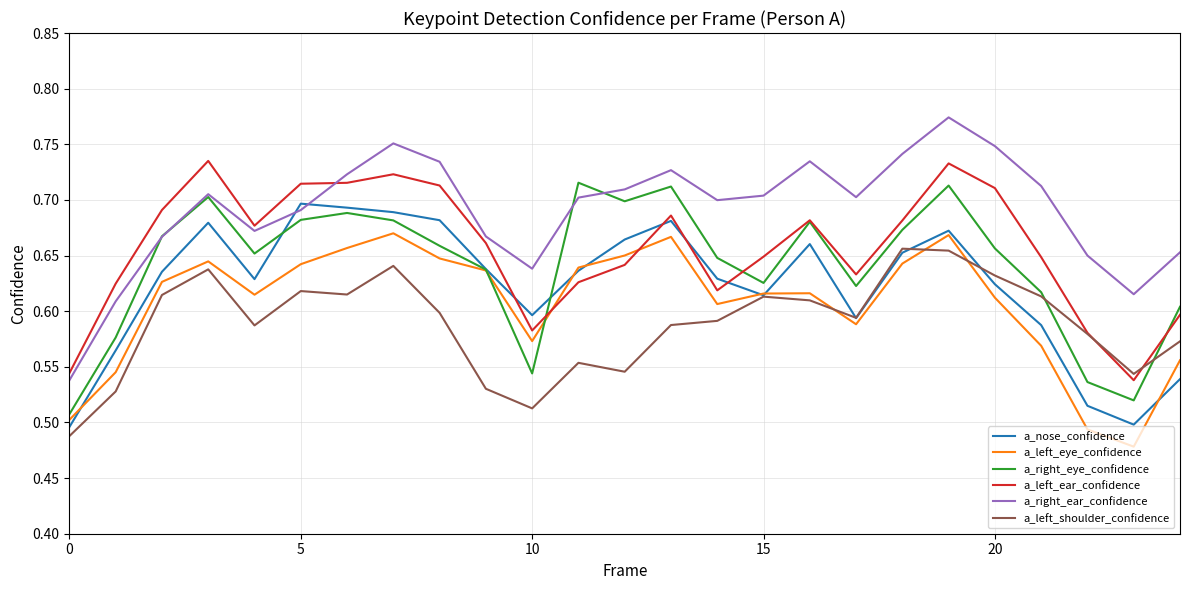

List the series in order of their overall mean, highest first.

a_right_ear_confidence, a_left_ear_confidence, a_right_eye_confidence, a_nose_confidence, a_left_eye_confidence, a_left_shoulder_confidence